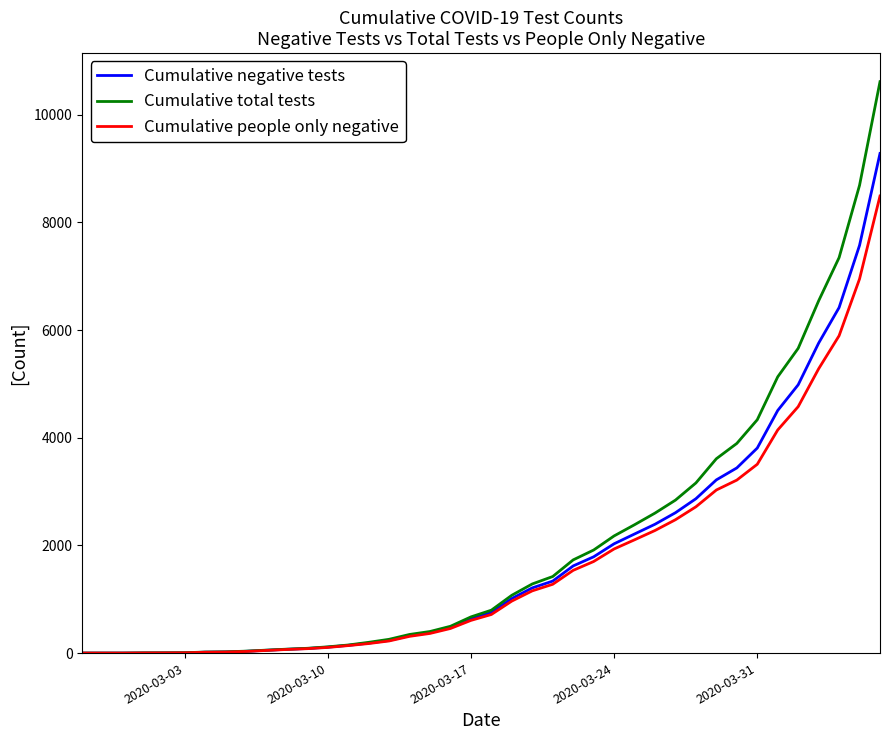

Which series has the widest spread of values?

Cumulative total tests